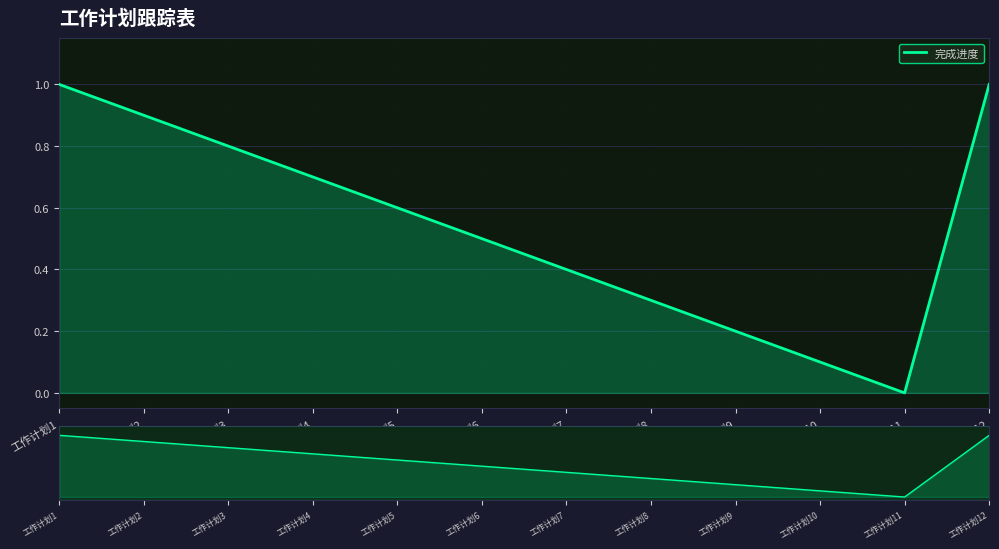

Which label corresponds to the largest value in the chart?

工作计划1